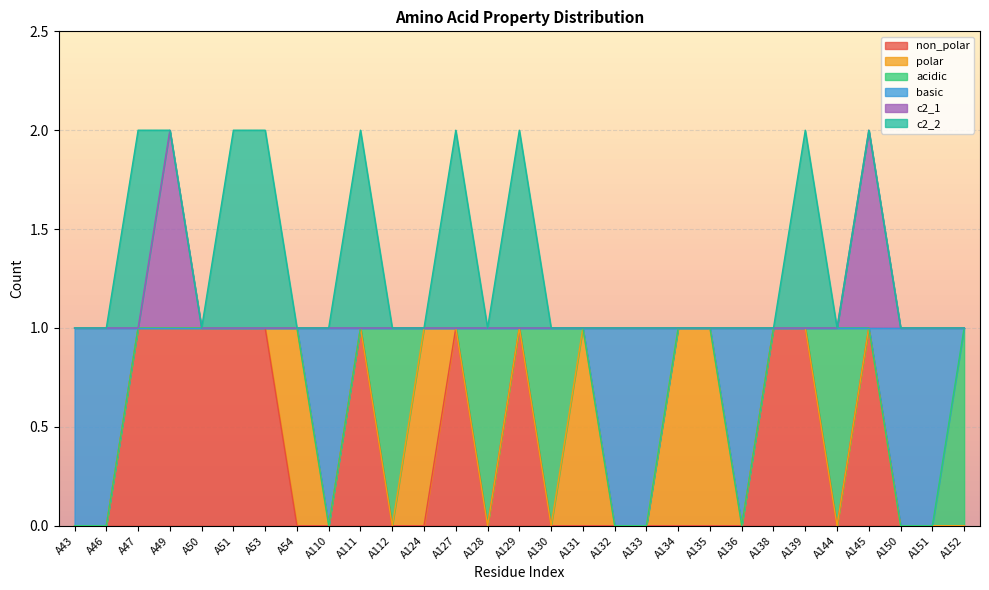

What are all the series names shown in the legend?

non_polar, polar, acidic, basic, c2_1, c2_2